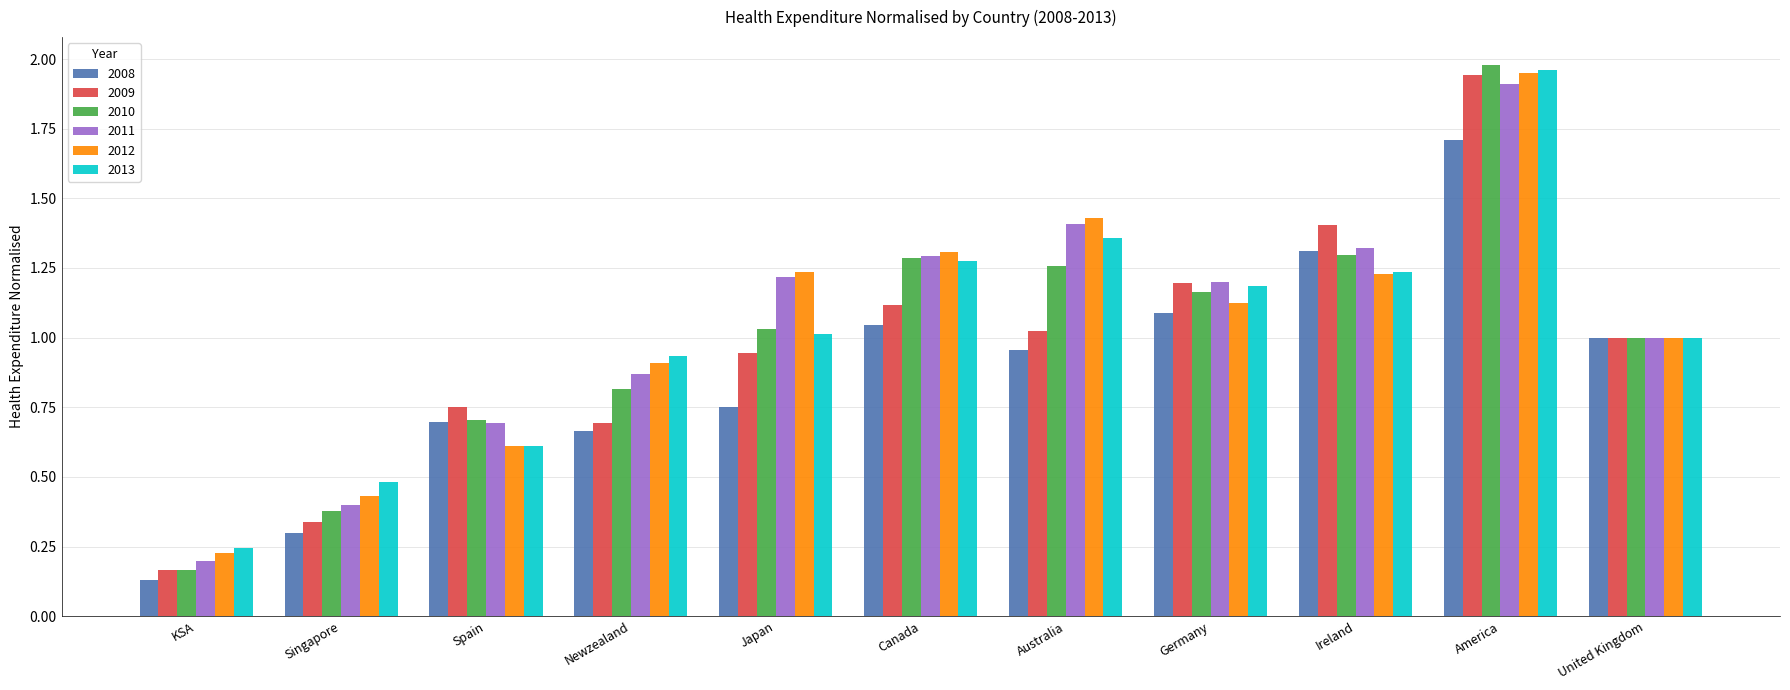

Which series has the largest range (max minus min)?

2010